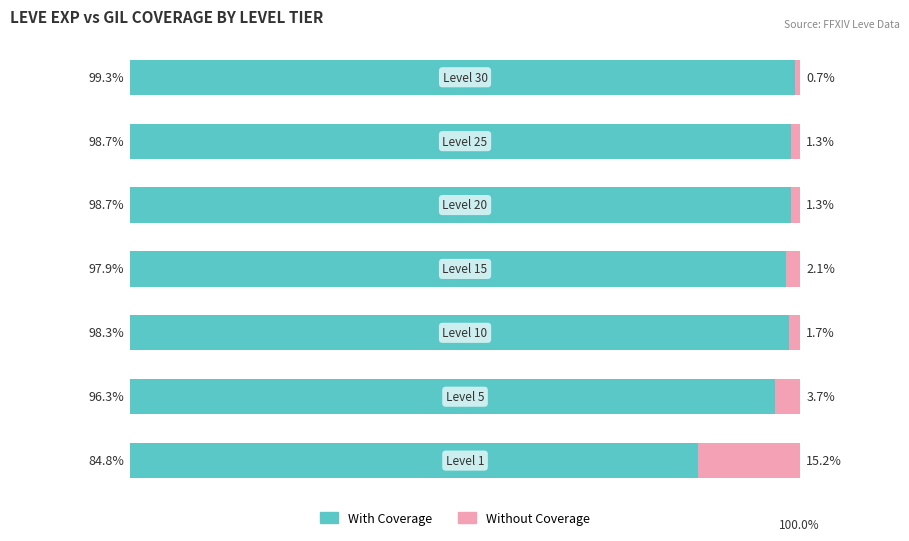

What is the sum of all With Coverage values?

674.0